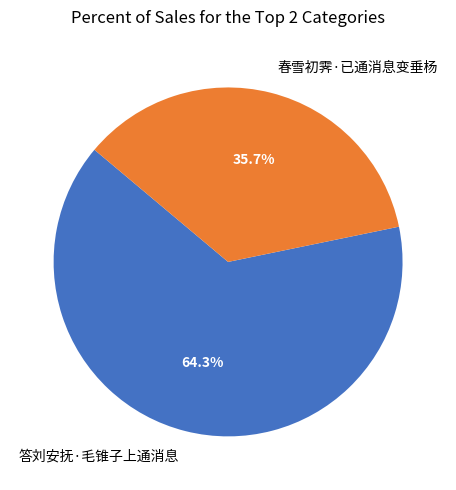

Which category has the smallest portion of the pie?

春雪初霁·已通消息变垂杨